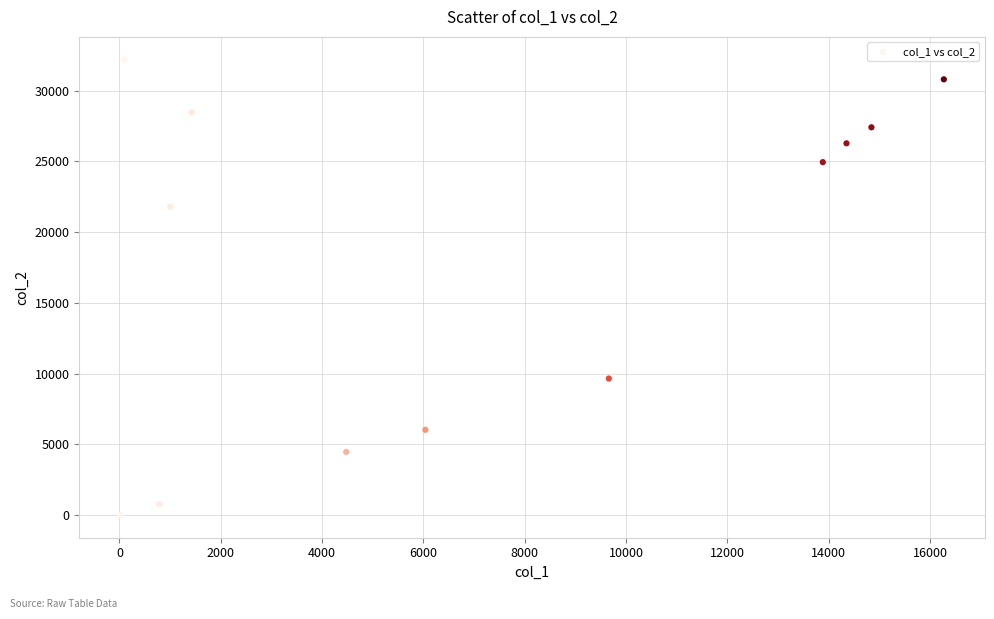

What Y value in the scatter plot is closest to 16104?

21801